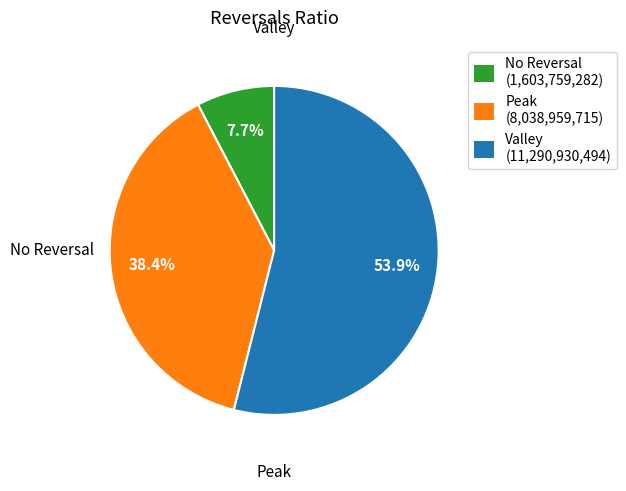

Rank the categories by value from highest to lowest.

Valley (11,290,930,494), Peak (8,038,959,715), No Reversal (1,603,759,282)